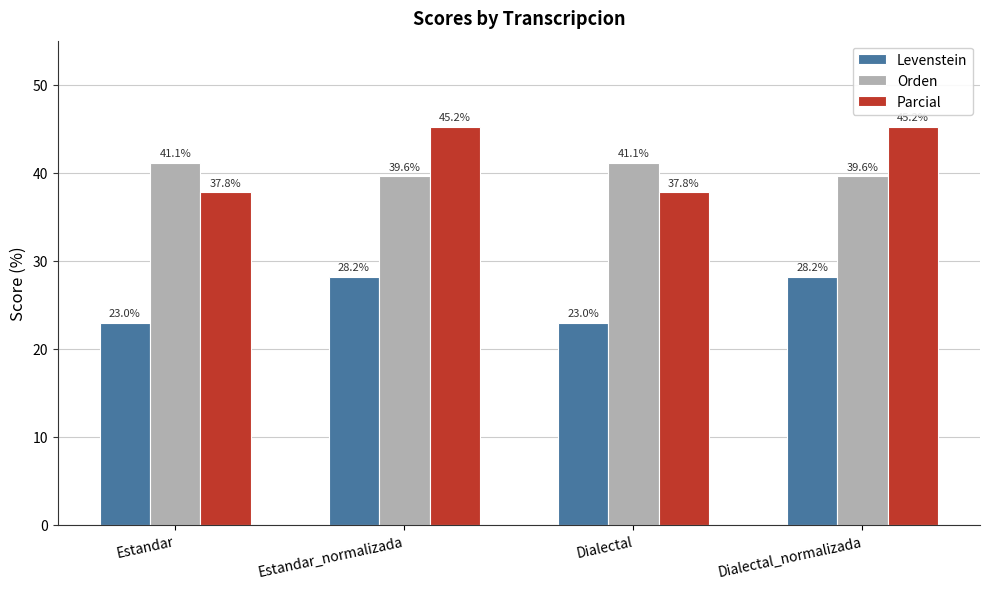

What is the total value across all series at Dialectal_normalizada?

113.0